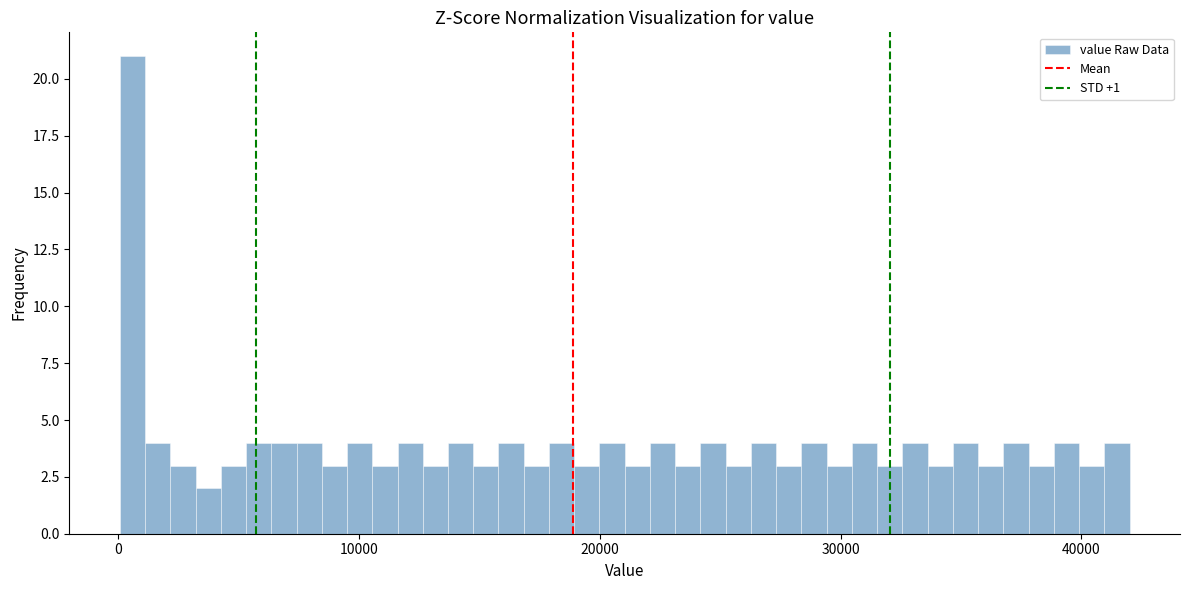

Read against the x-axis, roughly where is the centre of the tallest bar?

1000